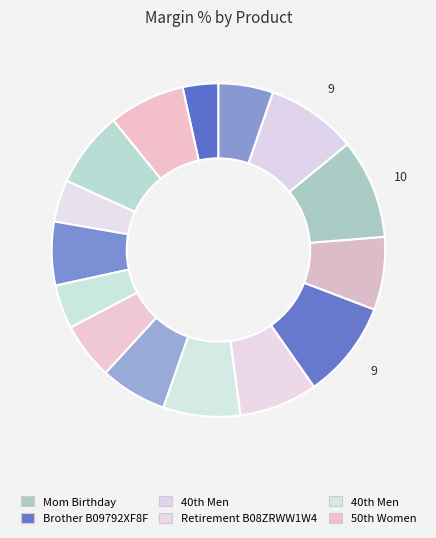

Count the number of slices in the pie.

15